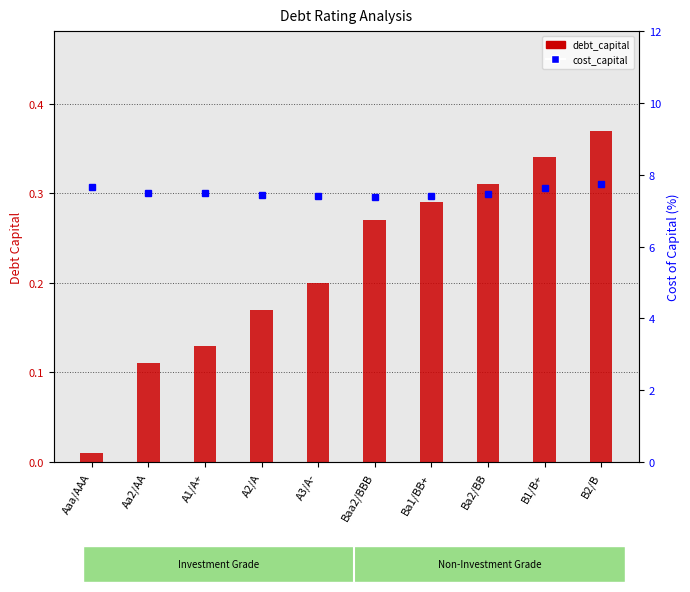

Is it true that cost_capital equals 13.0 at Aaa/AAA?

False